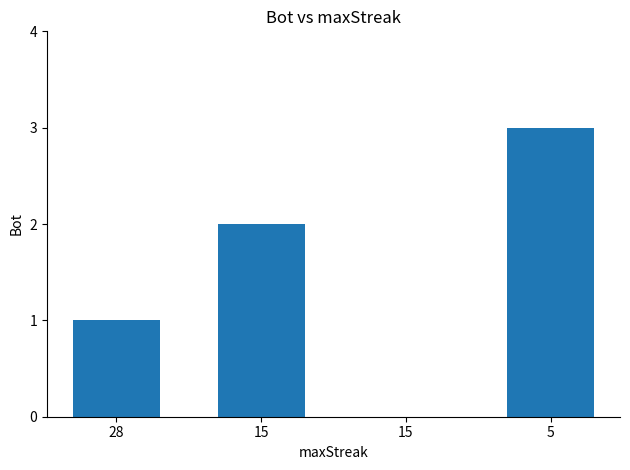

How many series are shown in this chart?

1